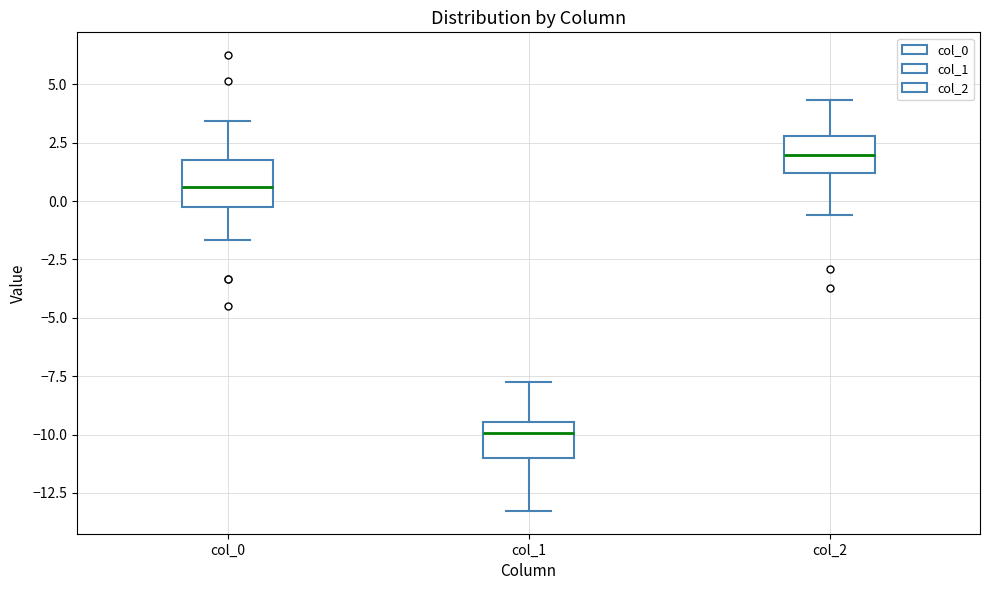

Reading left to right, read every box against the y-axis: the position of its median line, the range the box covers, and the ends of its whiskers. The values are not printed on the chart, so give them approximately, as read against the axis.

col_0: median 0.5, box -0.5 to 1.5, whiskers -1.5 to 3.5
col_1: median -10.0, box -11.0 to -9.5, whiskers -13.5 to -8.0
col_2: median 2.0, box 1.0 to 3.0, whiskers -0.5 to 4.5